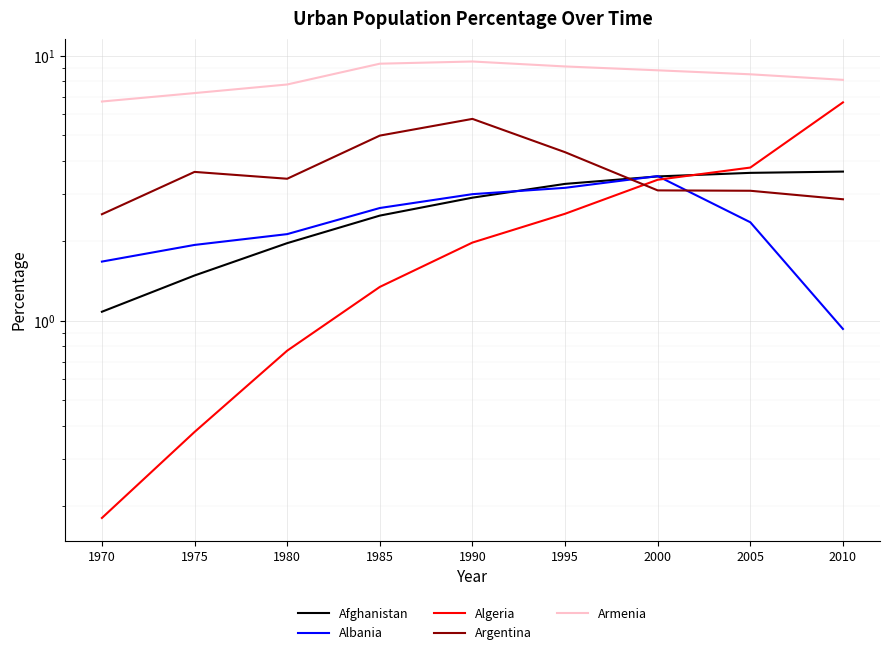

Which series has the largest range (max minus min)?

Algeria